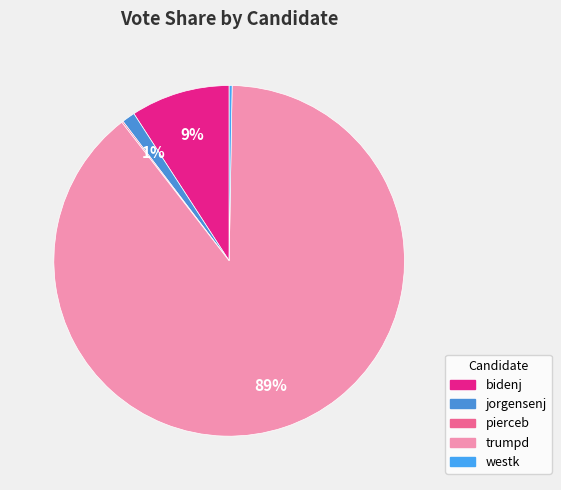

Is there a majority slice in this chart?

Yes